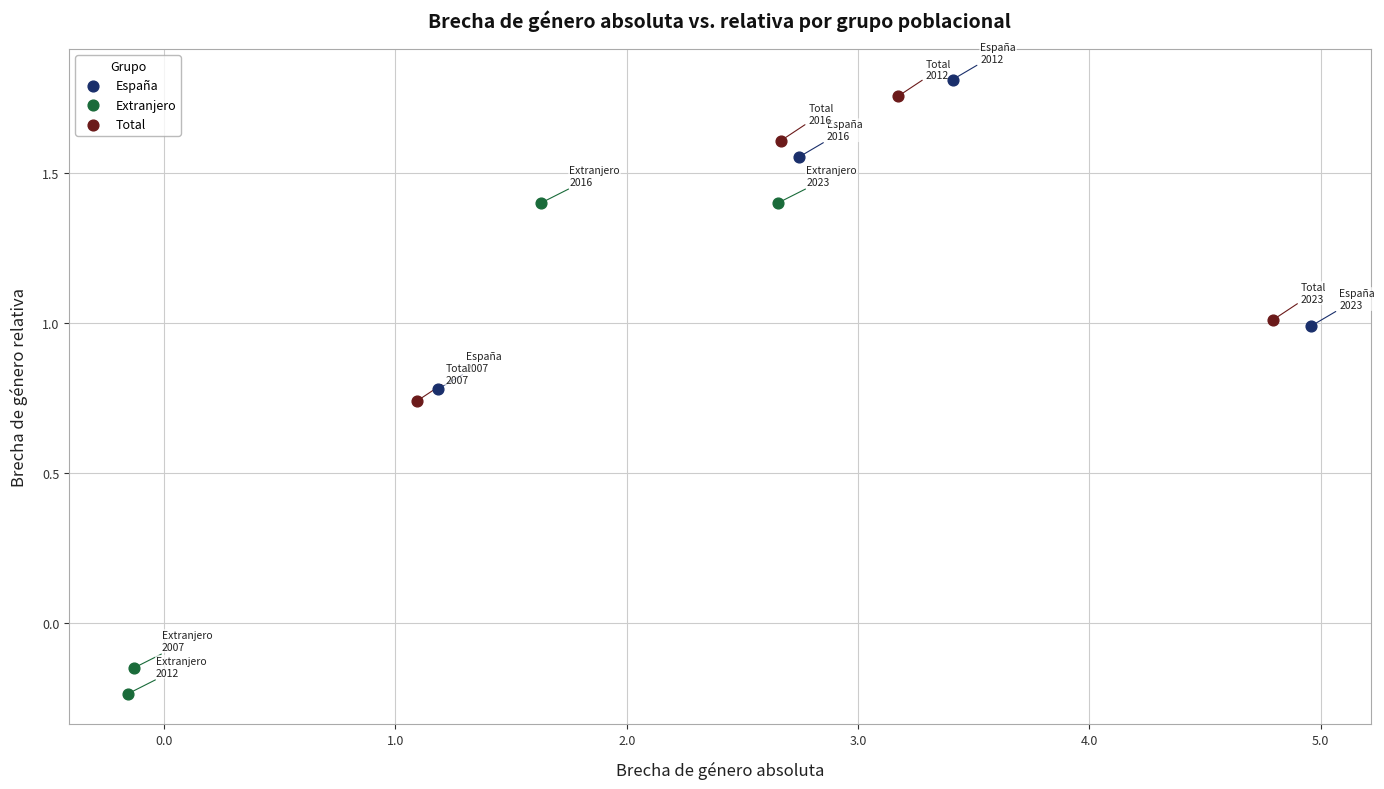

Which series contains the lowest Y value?

Extranjero